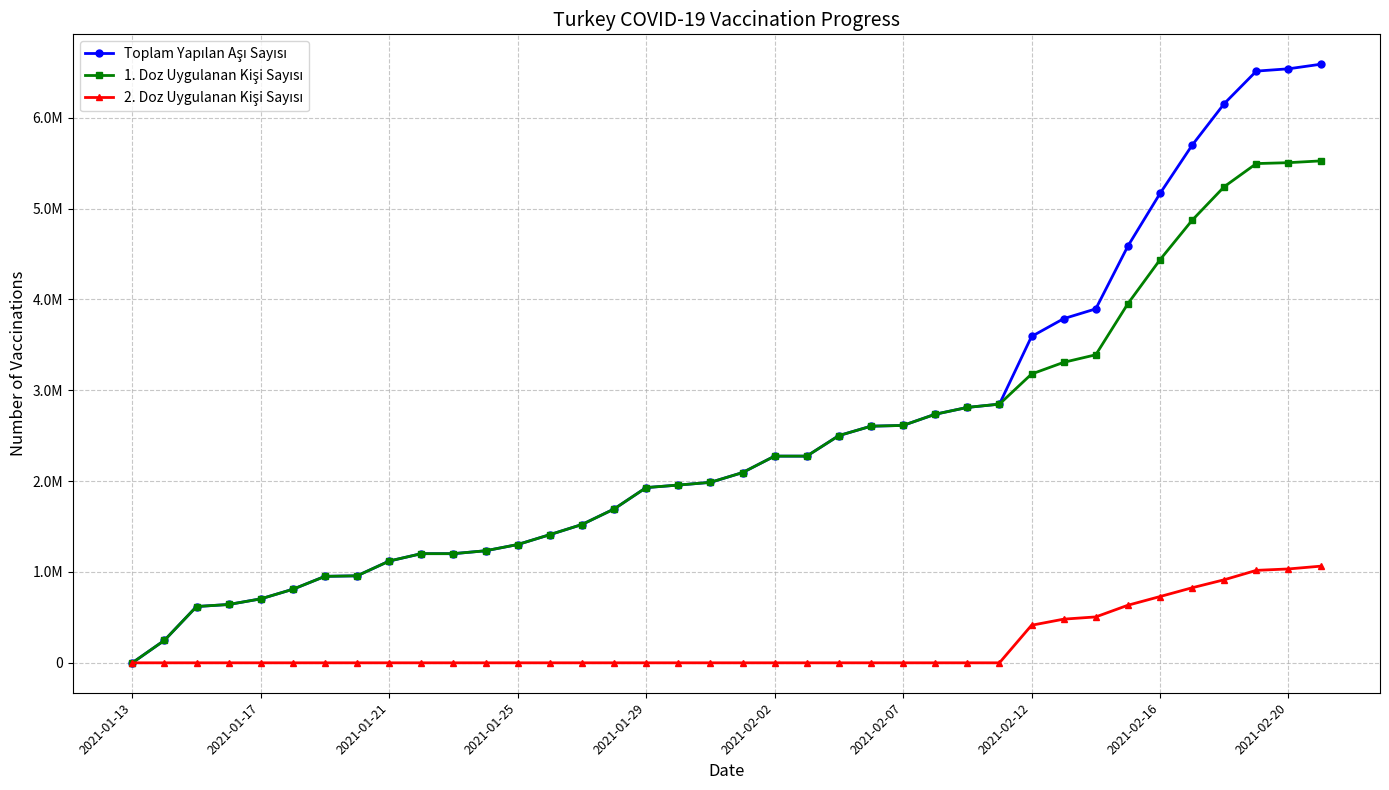

Is this an area chart (filled region under the line)?

No